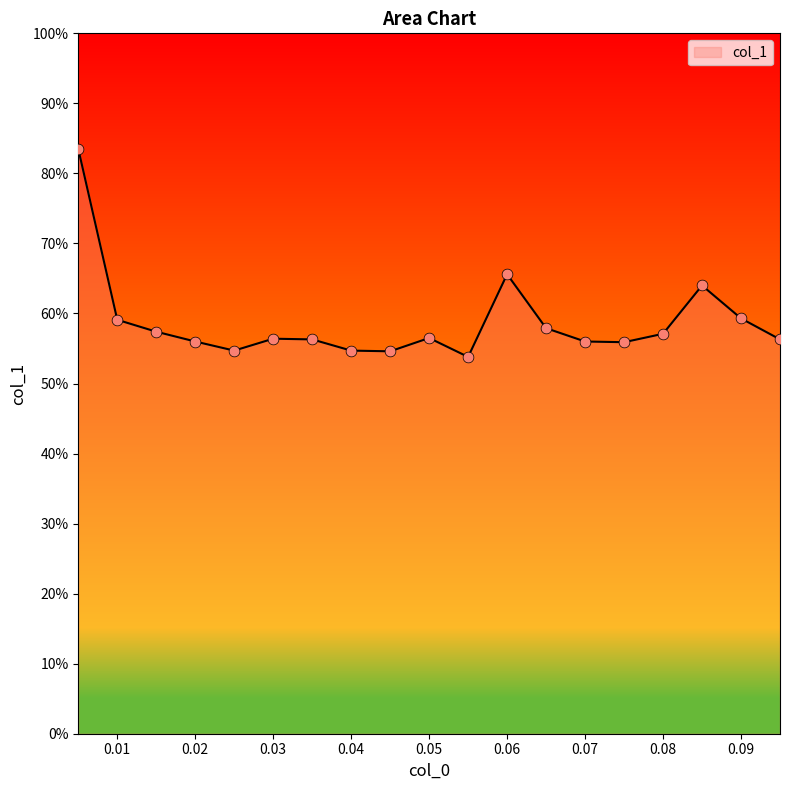

What is the maximum value shown in the chart?

83.5